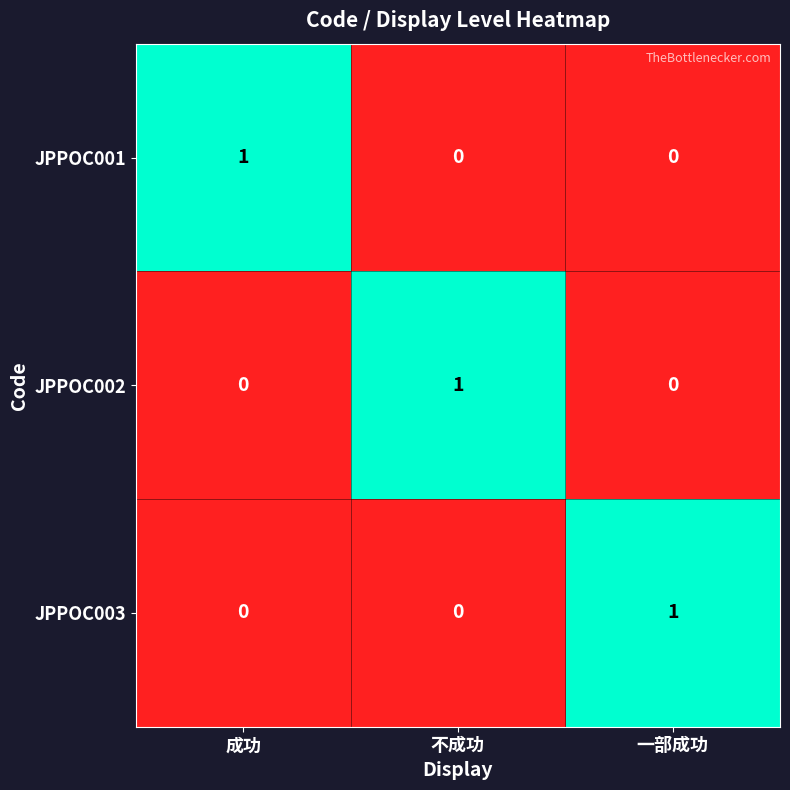

True or false: JPPOC003 has a value of -1 at 成功.

False